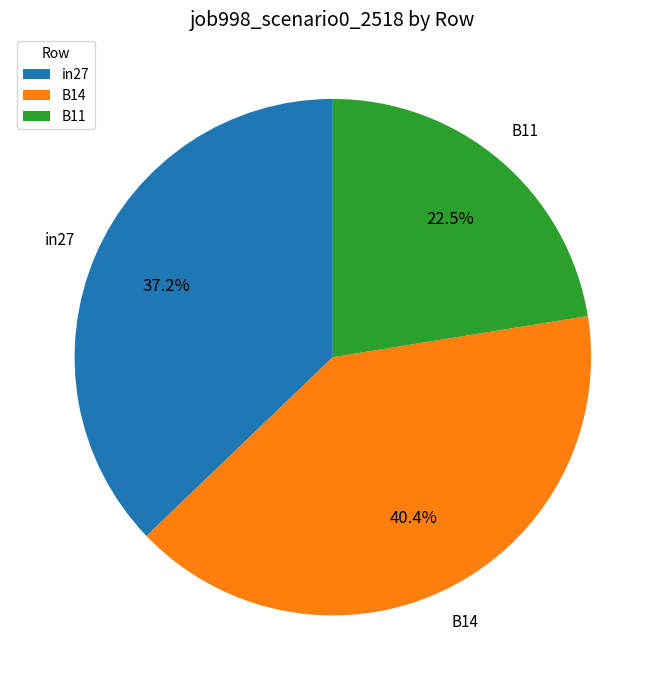

What is the smallest slice in the pie chart?

B11